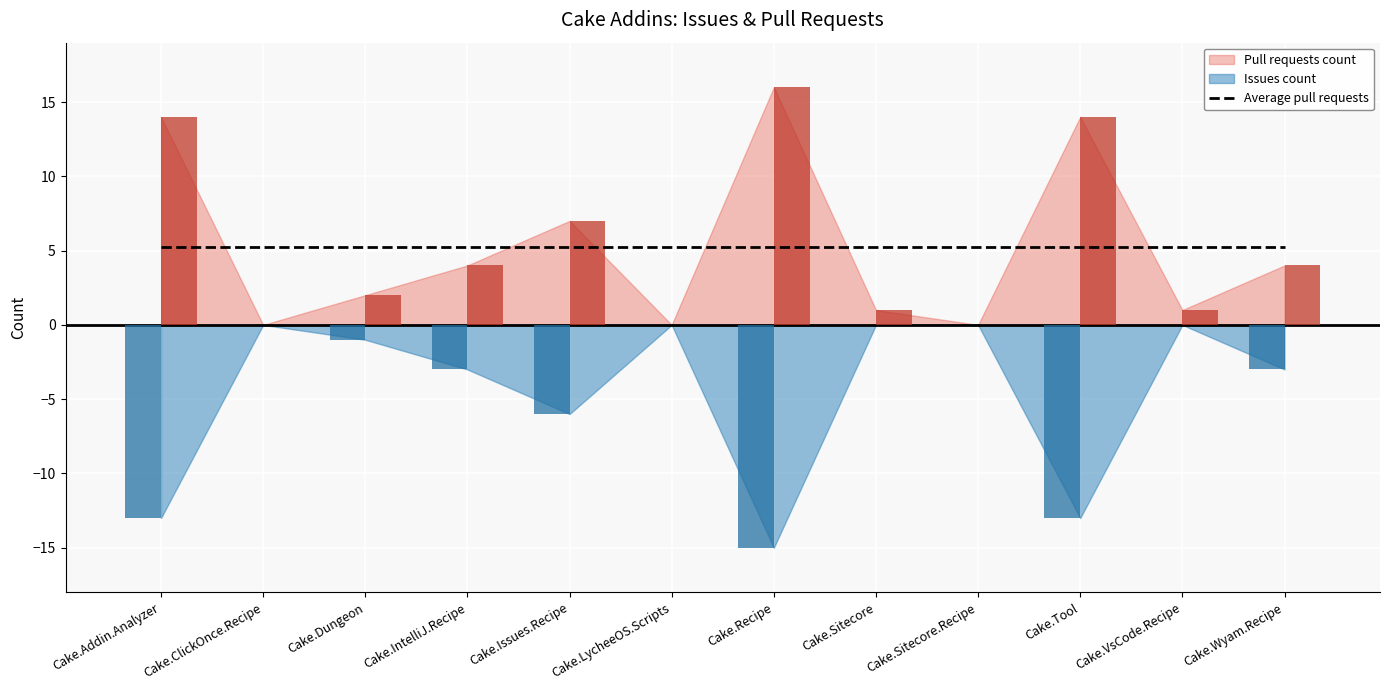

How many values in Pull requests count are above zero?

9